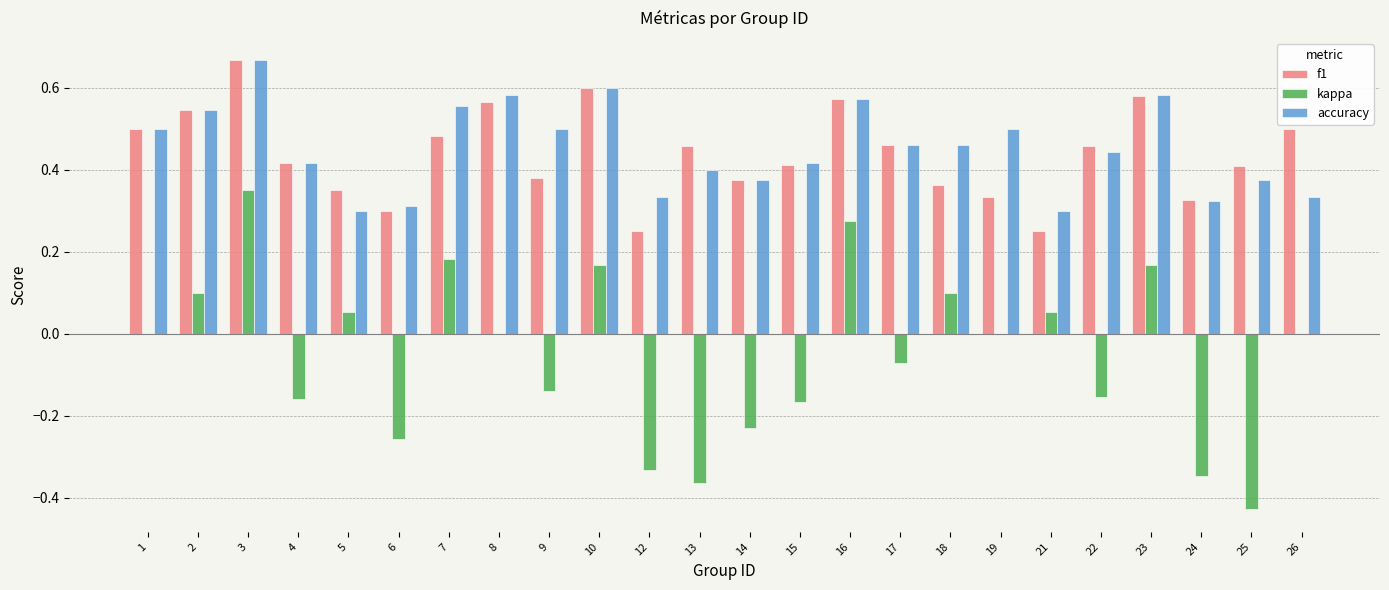

What is the sum of all f1 values?

10.6